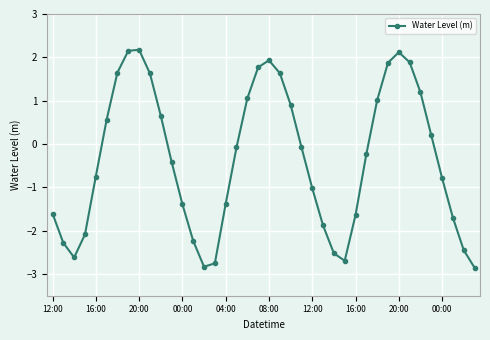

How many data points does each series have?

40